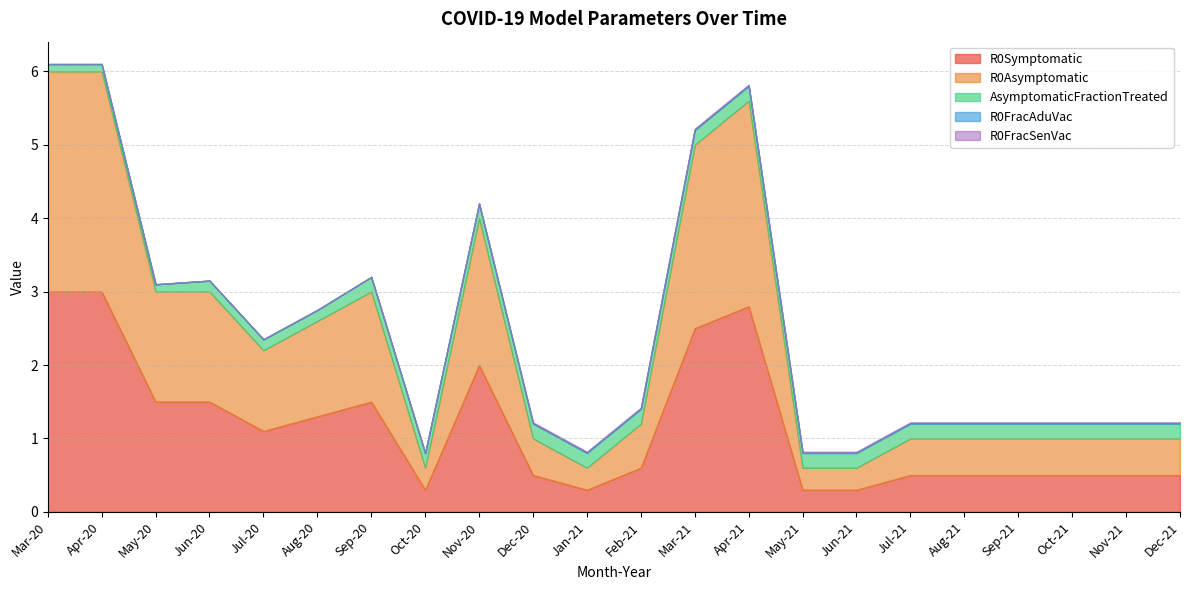

Which series has the largest total across all categories?

R0Symptomatic